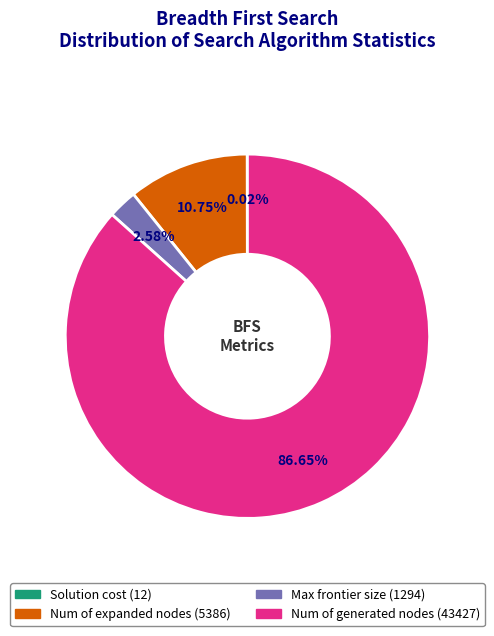

Is it true that Num of expanded nodes is 2% of the pie?

False